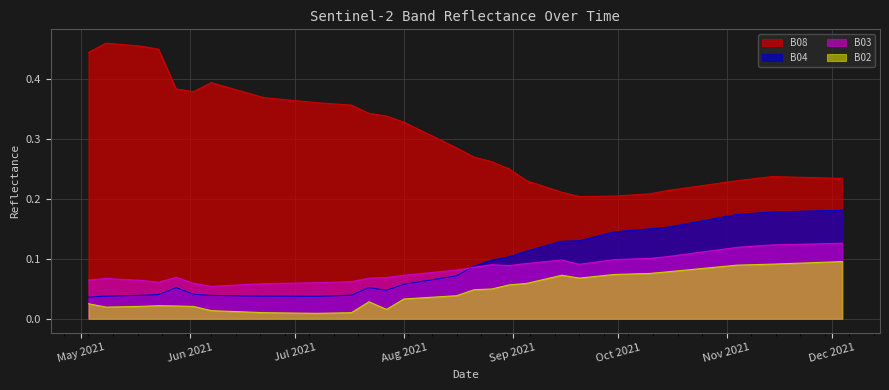

What is the label of the 24th point from the left?

2021-09-15